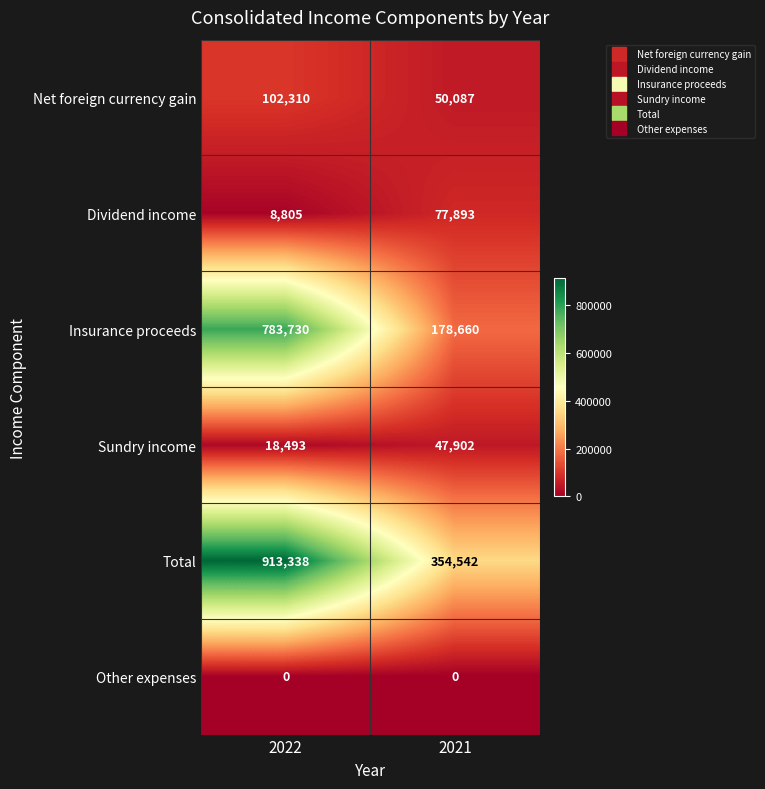

True or false: Net foreign currency gain has a value of 163072 at 2022.

False